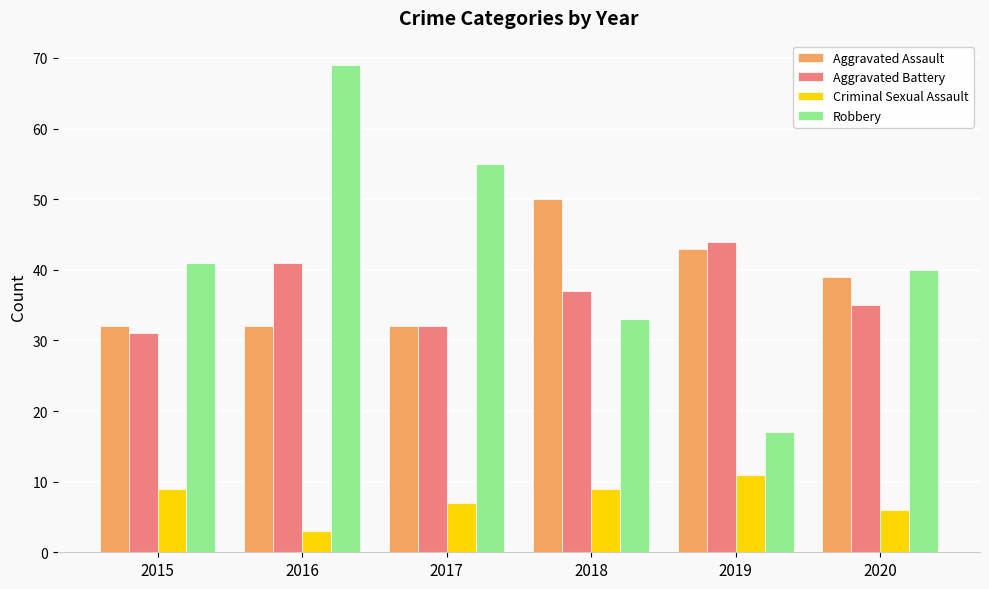

How many series are shown in this chart?

4